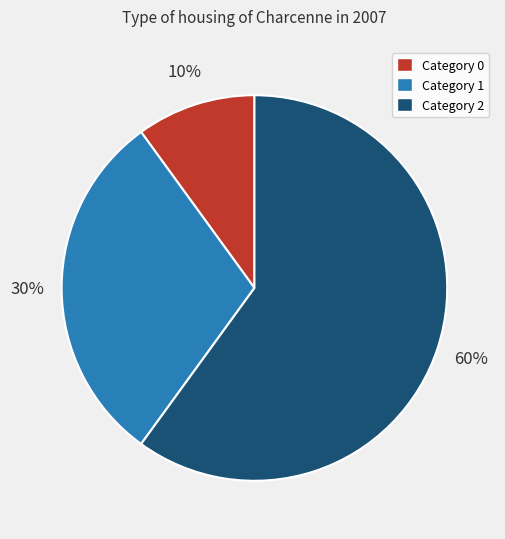

Which has a higher value, Category 0 or Category 2?

Category 2